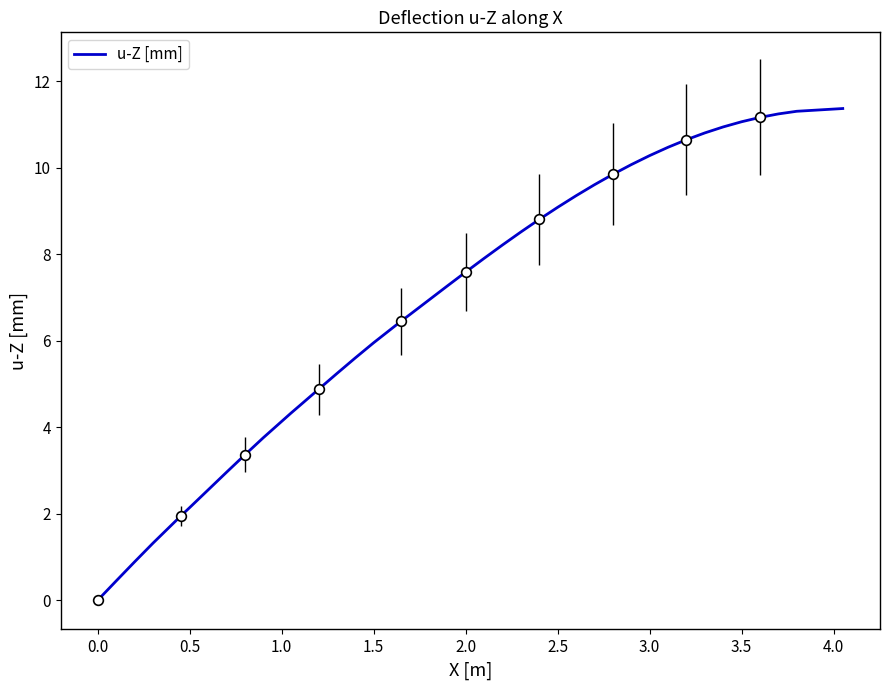

What is the difference between the second highest and minimum values?

11.3